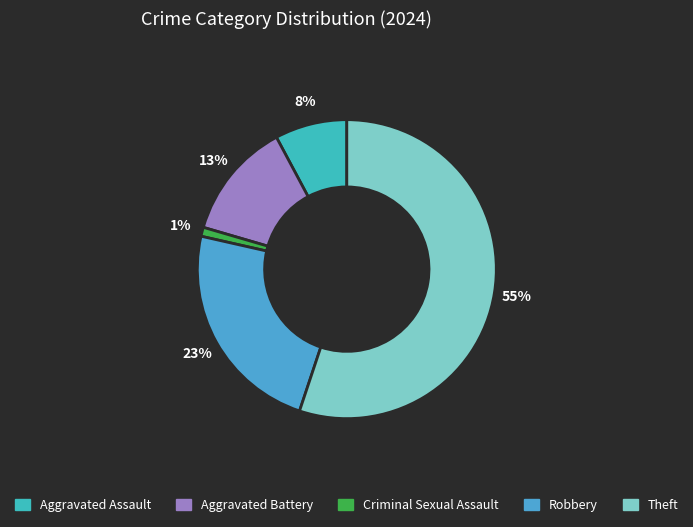

How many slices are in this pie chart?

5